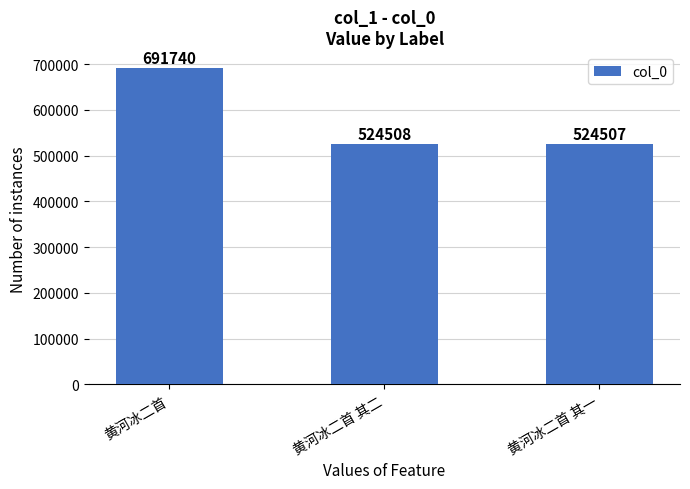

True or false: the data shows 524507 at 黄河冰二首 其一.

True